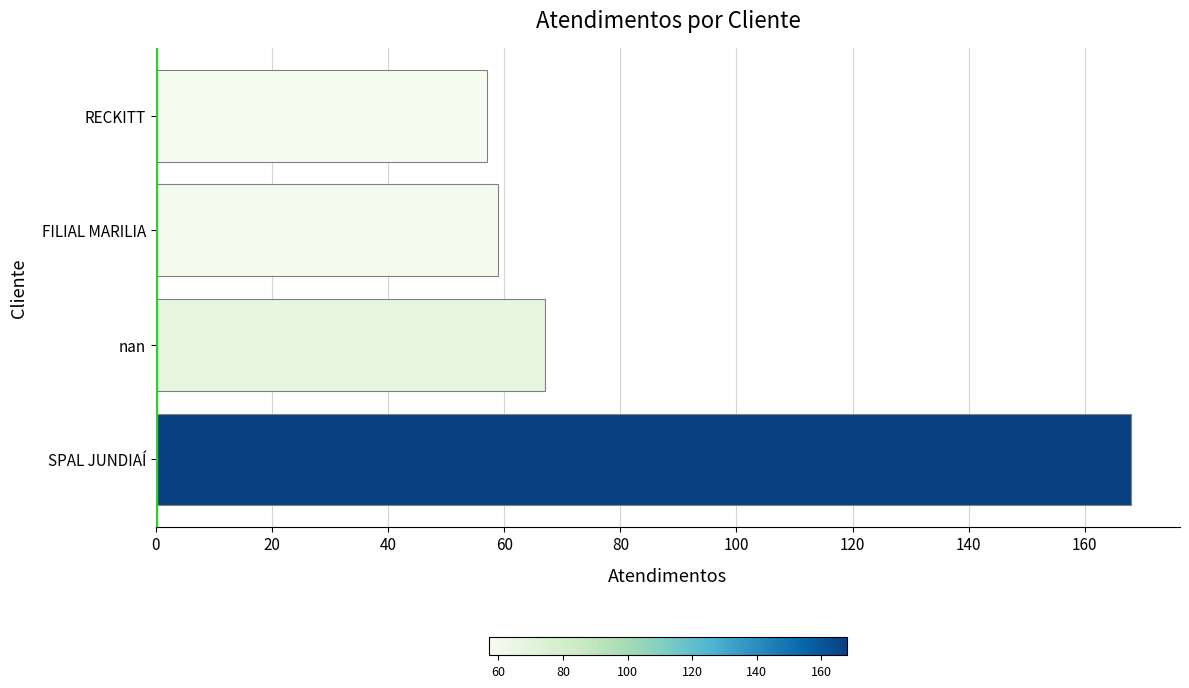

How many categories are shown in the chart?

4